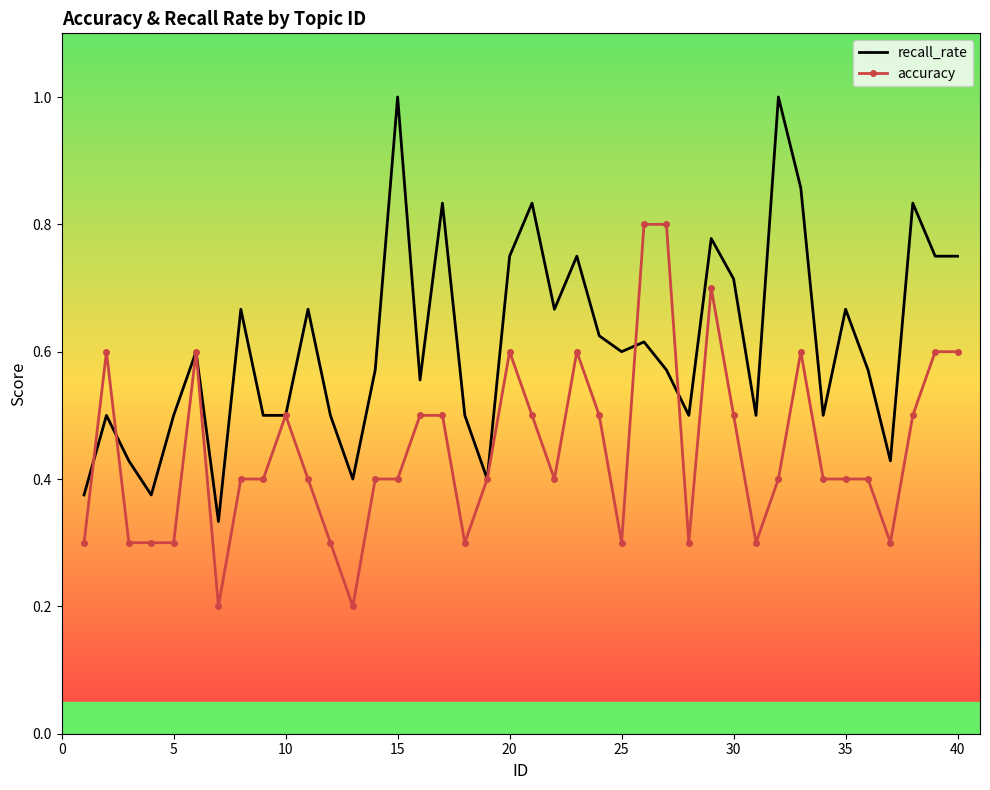

Which series has the largest total across all categories?

recall_rate